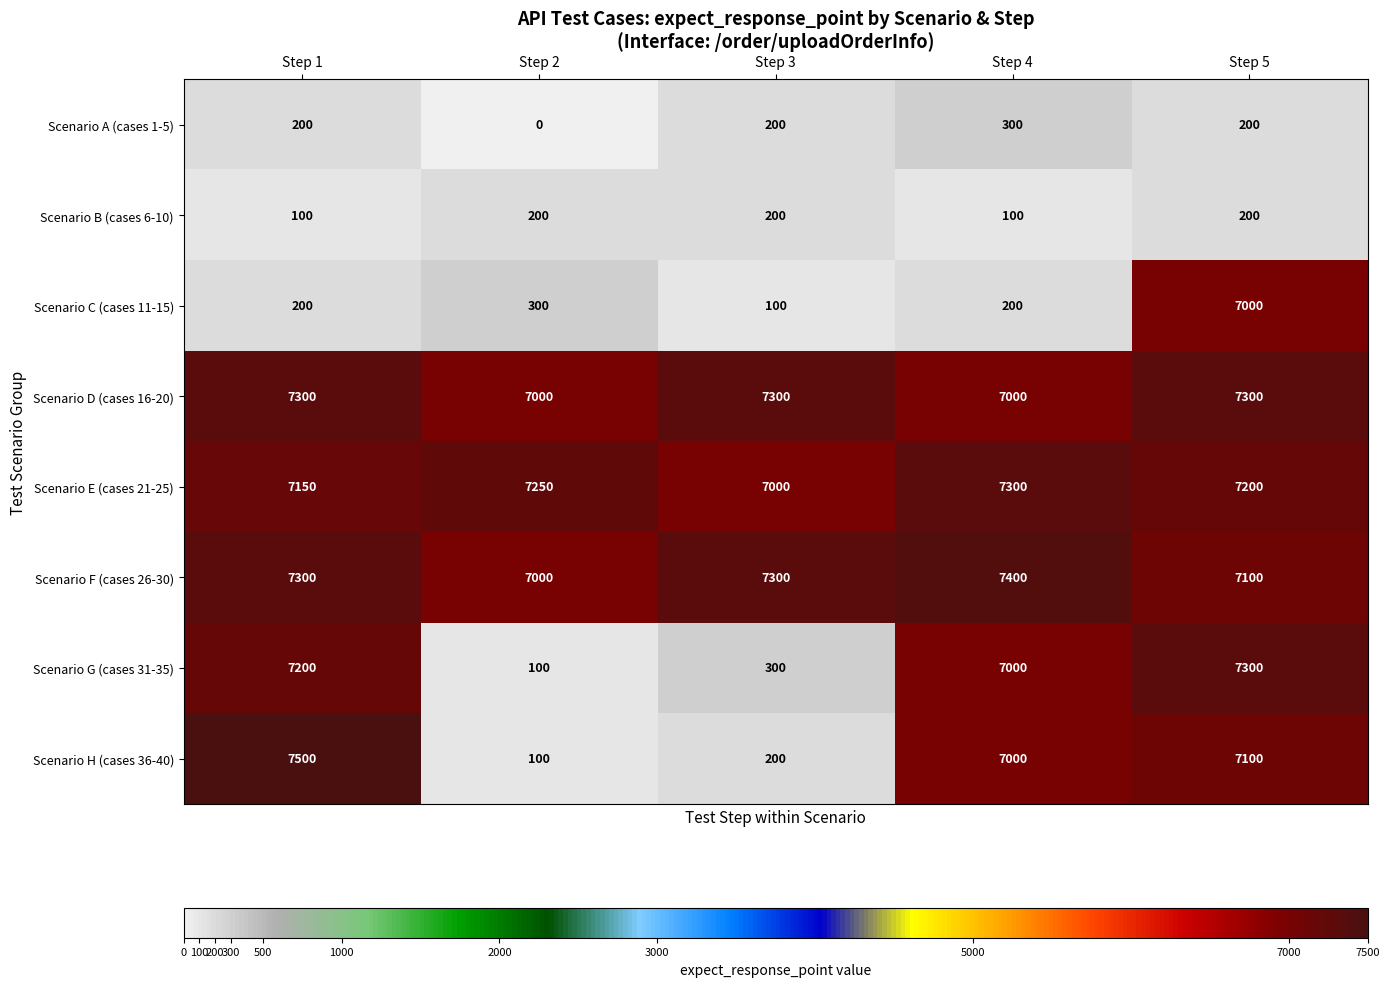

Which series has the largest total across all categories?

Scenario F (cases 26-30)